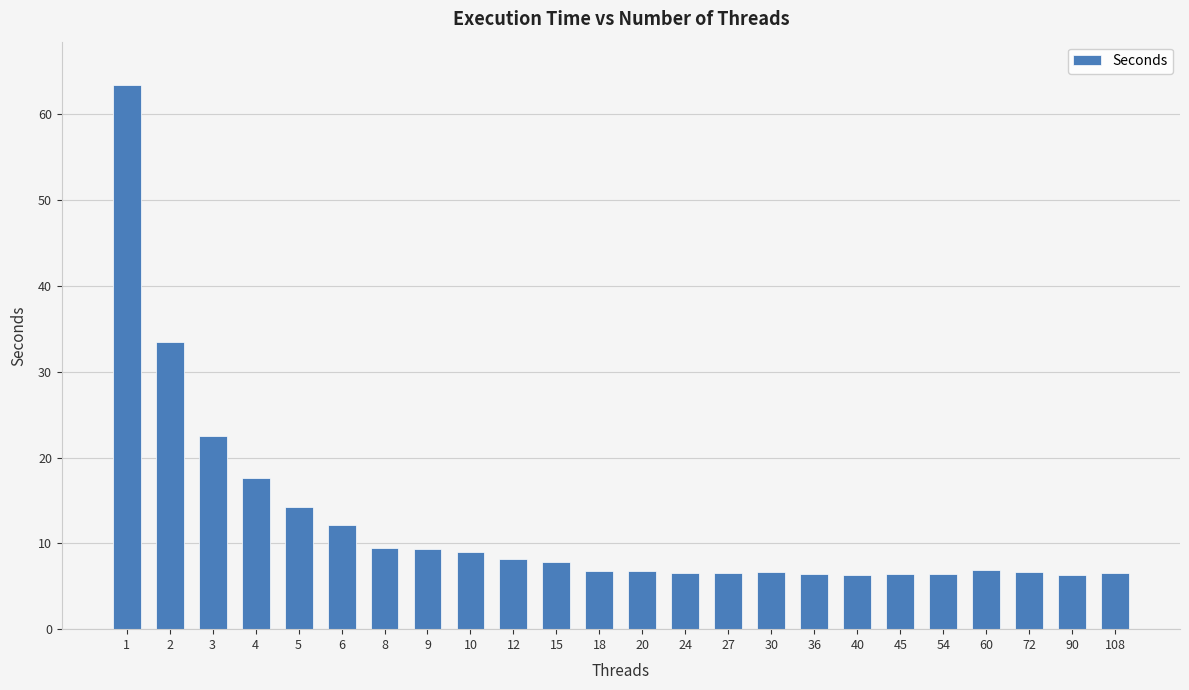

Are the bars horizontal?

No